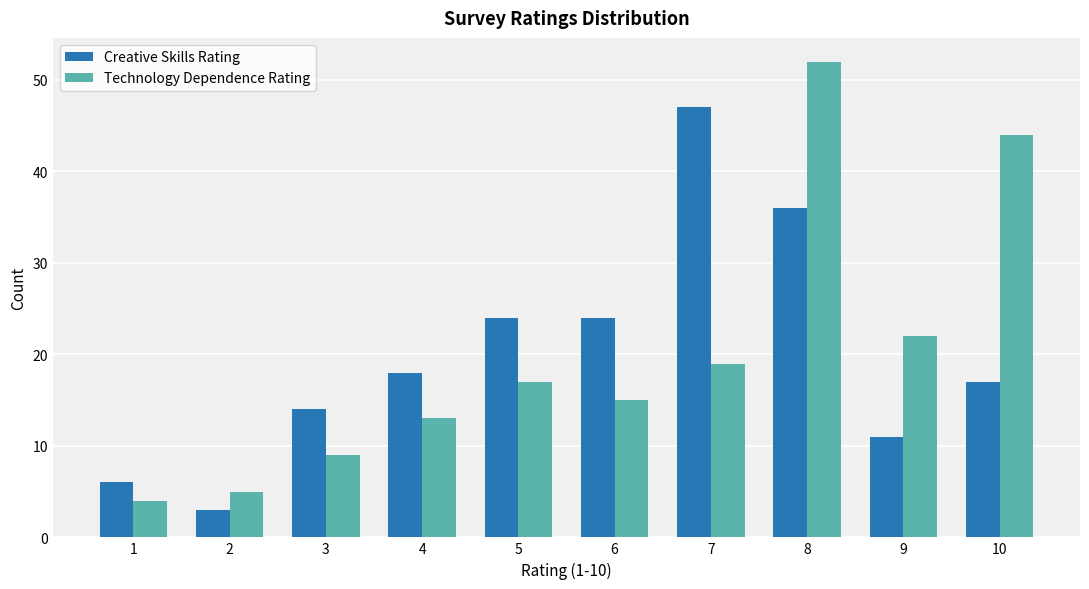

What is the difference between the maximum and second lowest values in the Technology Dependence Rating series?

47